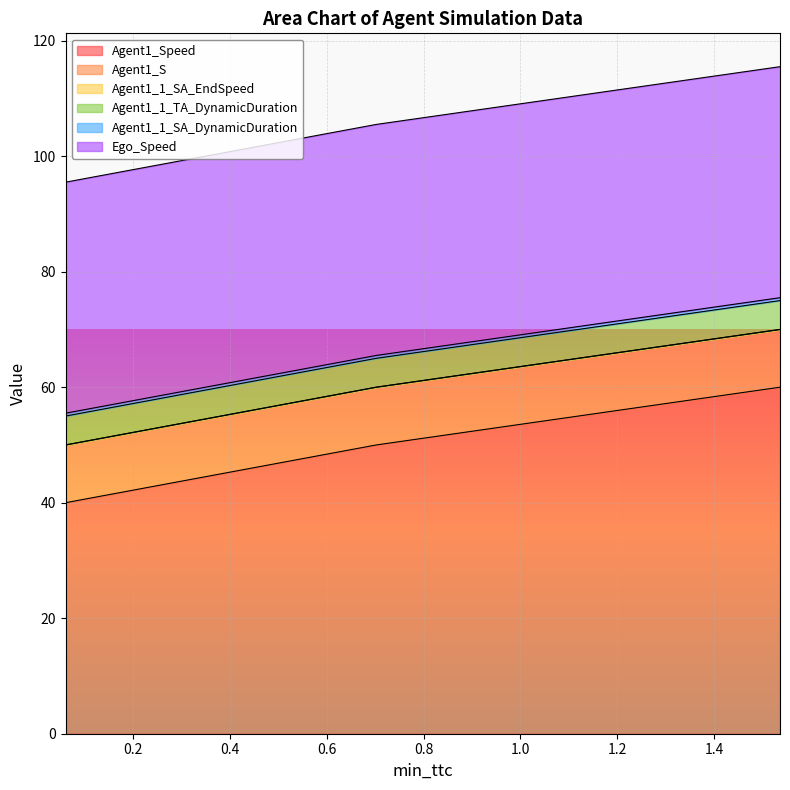

Read the Agent1_1_SA_DynamicDuration value at 0.7024031024863743.

0.5